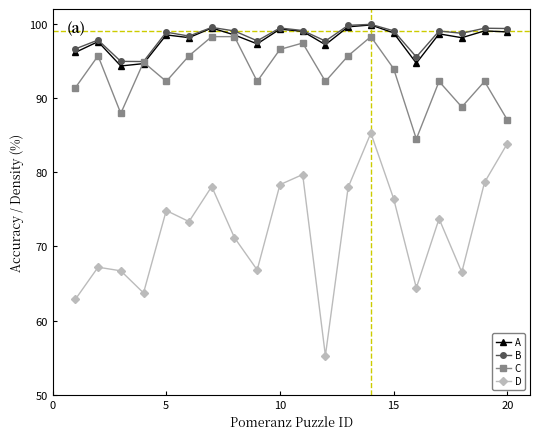

In D, how many points are higher than both neighbors (excluding endpoints)?

6